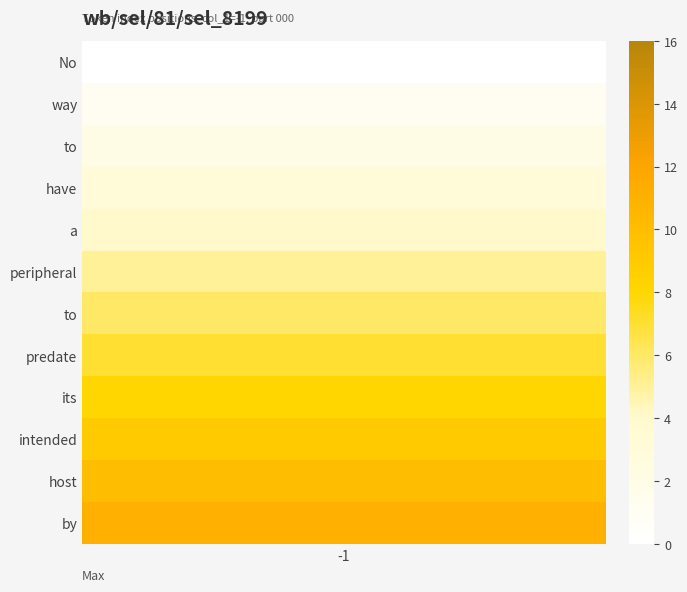

What is the difference between the values at to and intended?

7